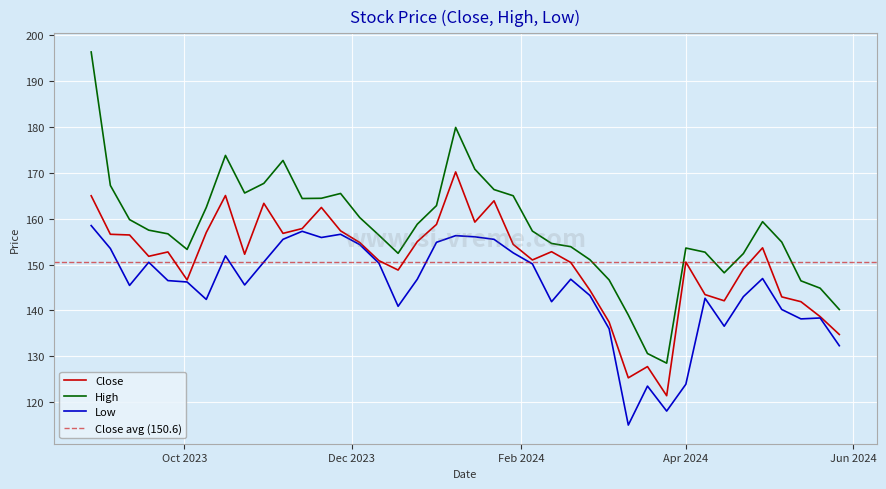

True or false: High and Low intersect in this chart.

False